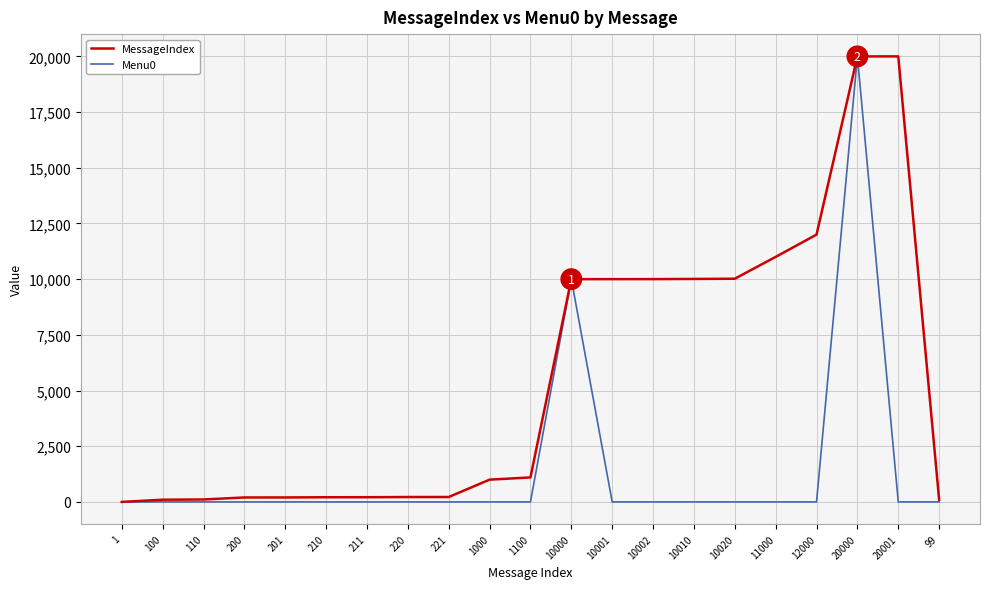

True or false: Menu0 has more than 1 points higher than both neighbors.

True